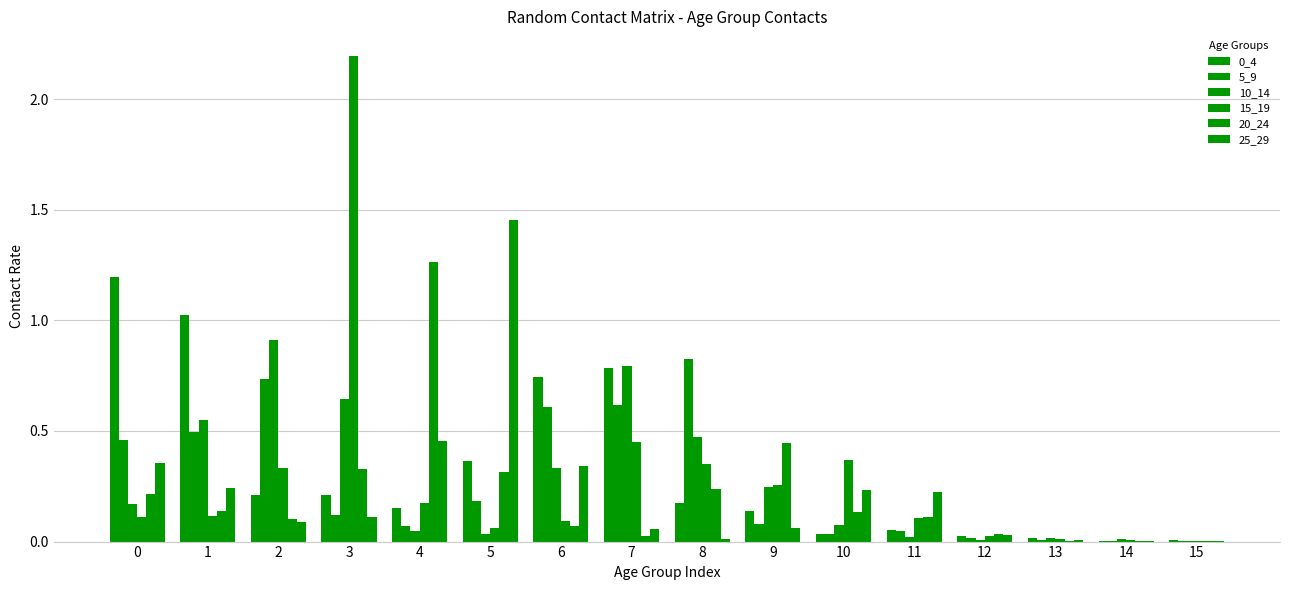

How many groups of bars are there?

16